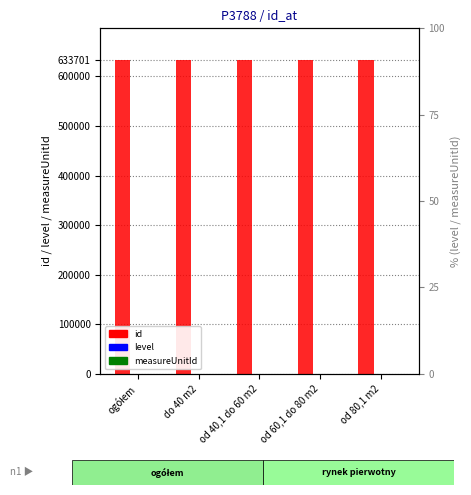

Which category has the lowest value in the measureUnitId series?

ogółem